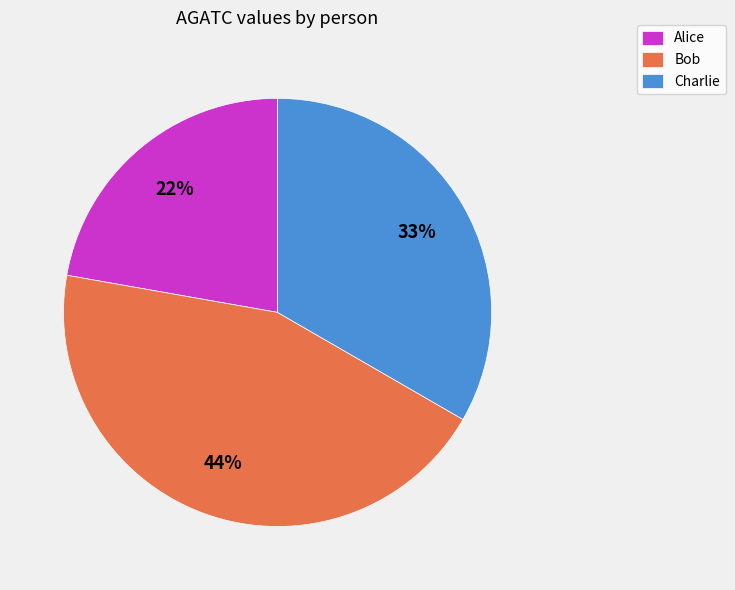

Combined, do Charlie and Alice account for over 50%?

Yes